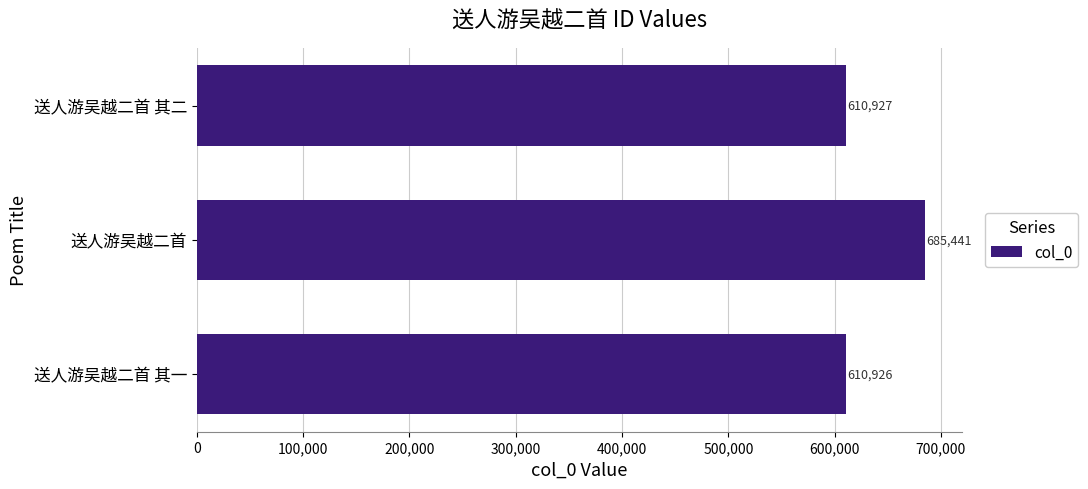

Is it true that the value at 送人游吴越二首 其一 is 610926?

True